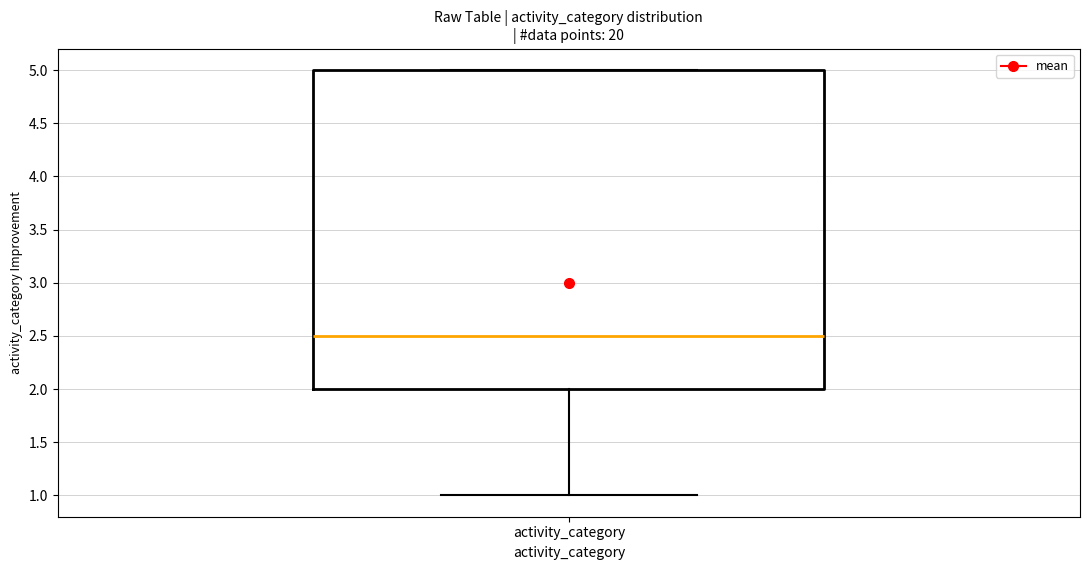

Read this box plot against the y-axis: the position of the median line, the range covered by the box, and the ends of both whiskers. The values are not printed on the chart, so give them approximately, as read against the axis.

median 2.5, box 2.0 to 5.0, whiskers 1.0 to 5.0